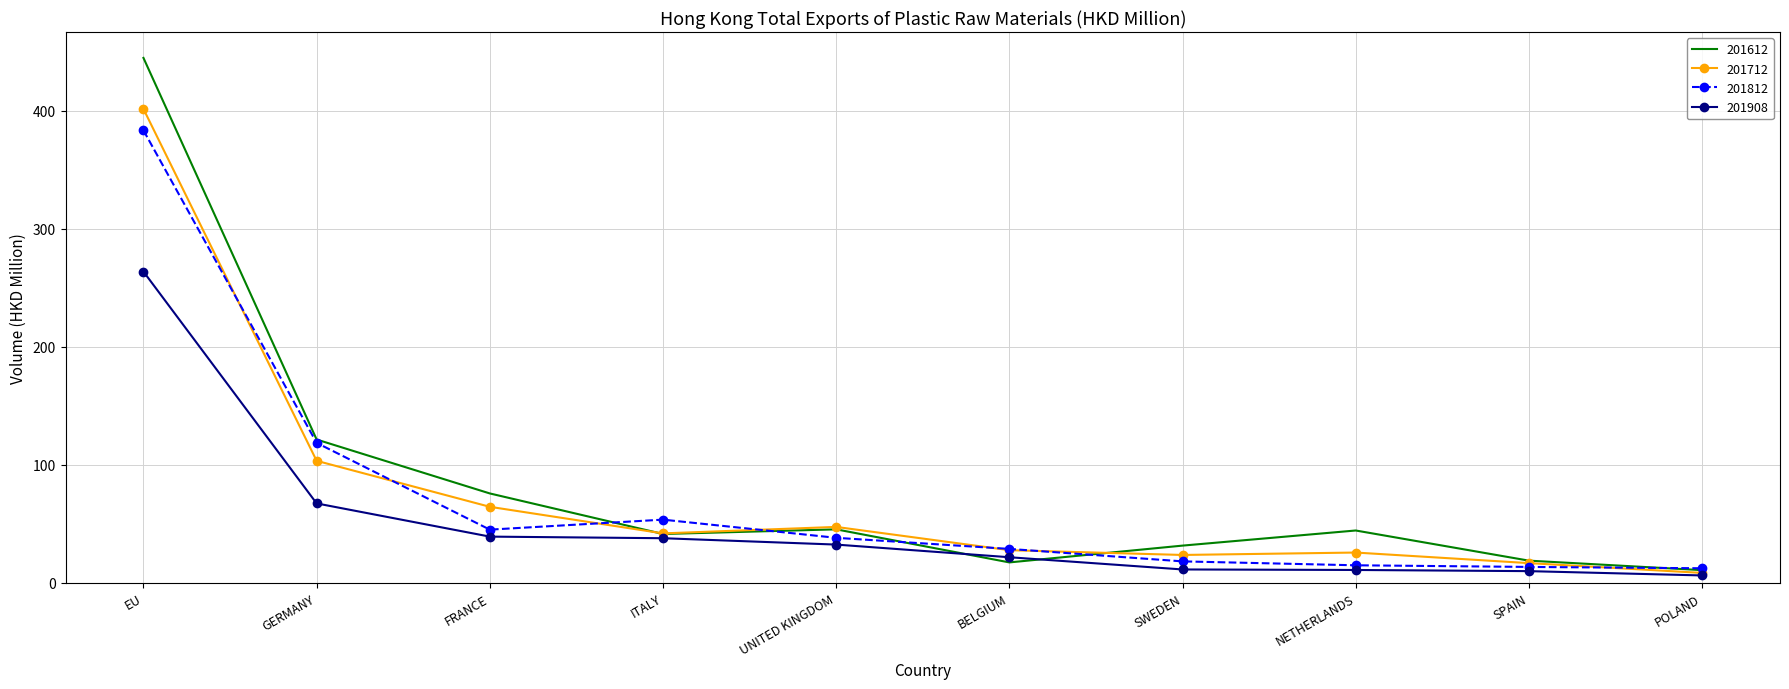

At which label does 201812 first exceed 38?

EU